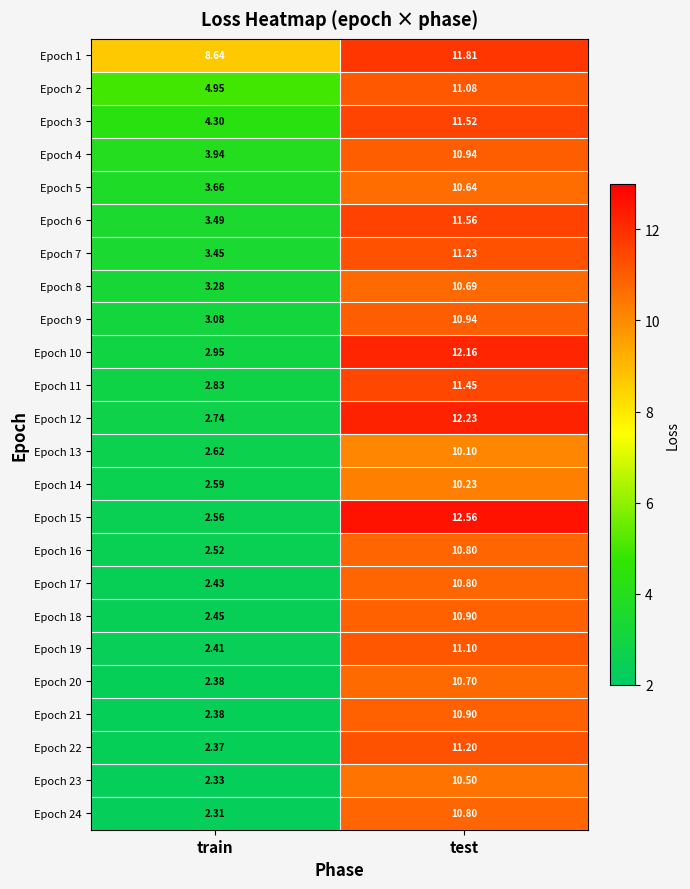

How many distinct data groups are displayed?

24